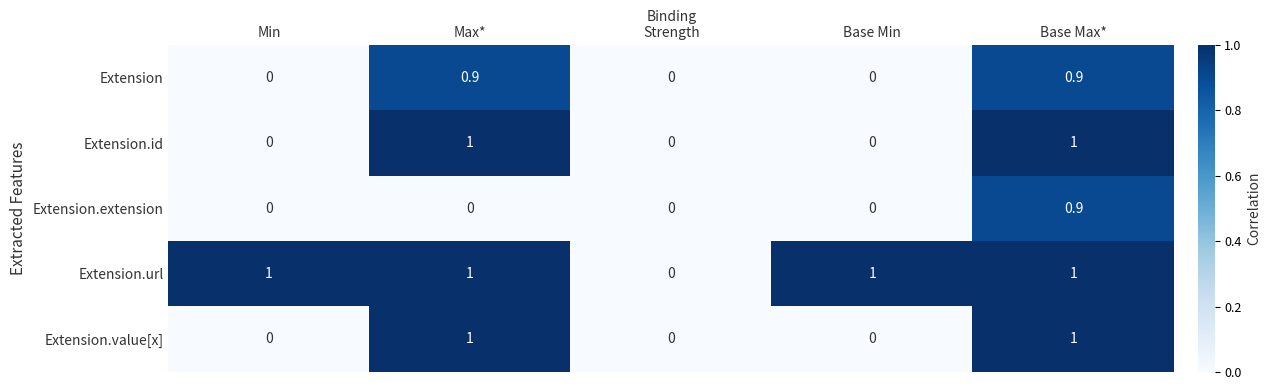

Is it true that Extension.value[x] equals 1.4 at Max*?

False